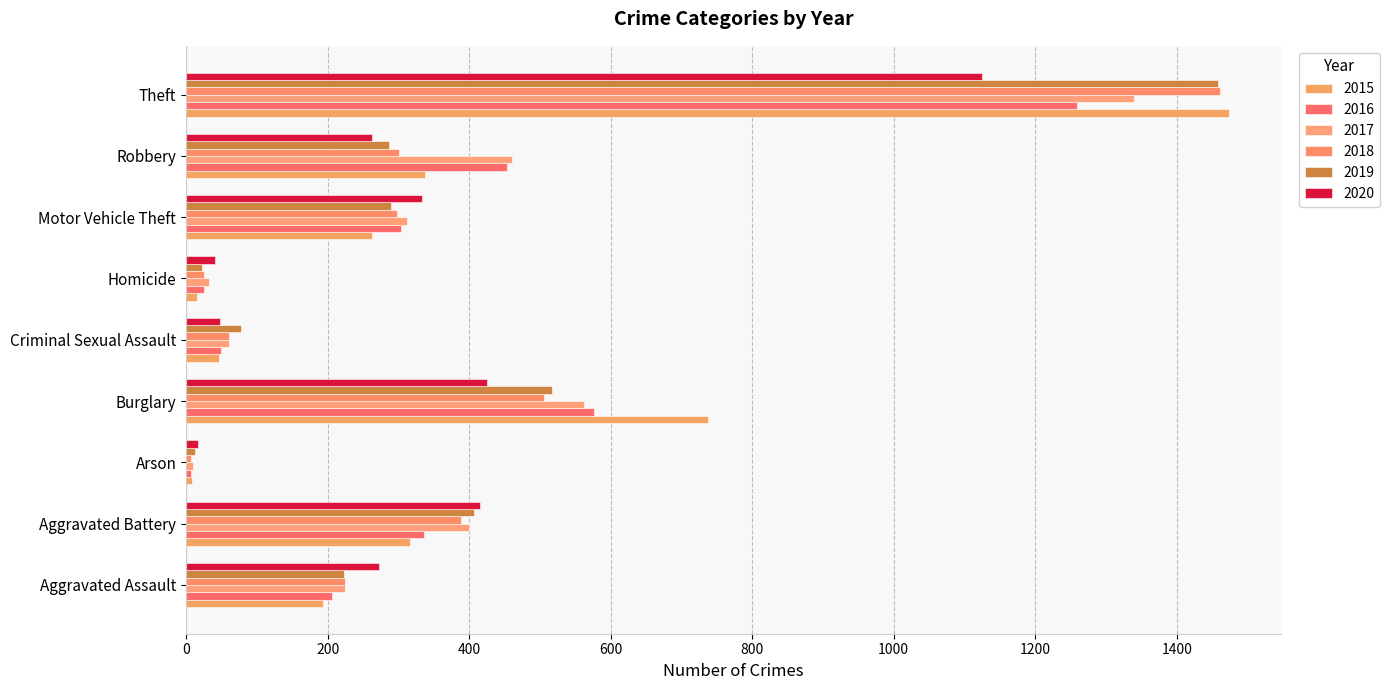

How many categories are shown in the chart?

9